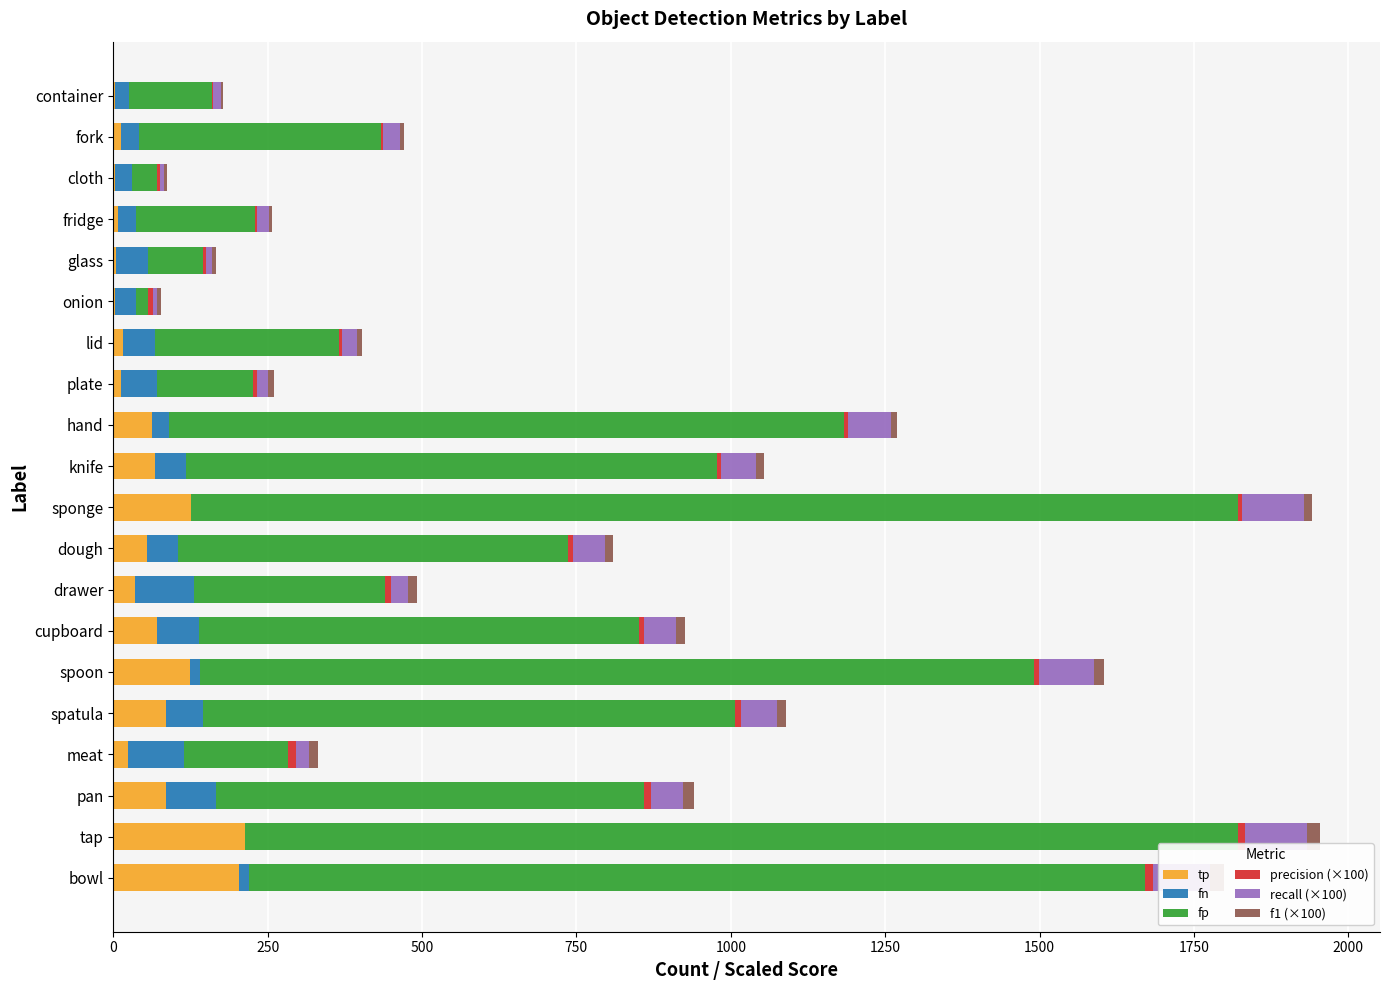

What are all the series names shown in the legend?

tp, fn, fp, precision (×100), recall (×100), f1 (×100)